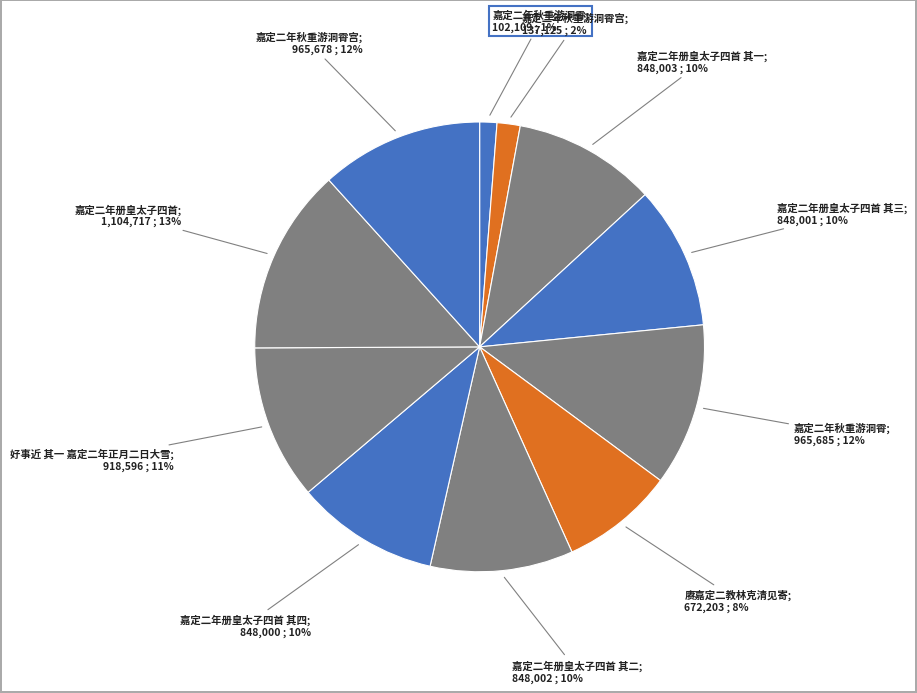

How many slices are in this pie chart?

11